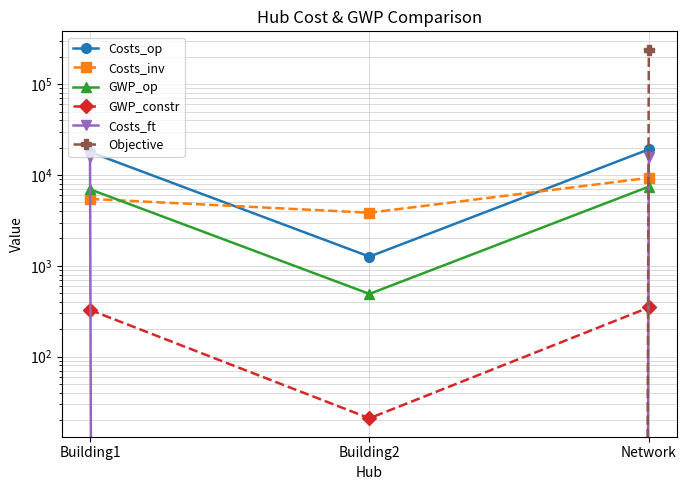

Is it true that Objective equals -99691.2 at Building2?

False